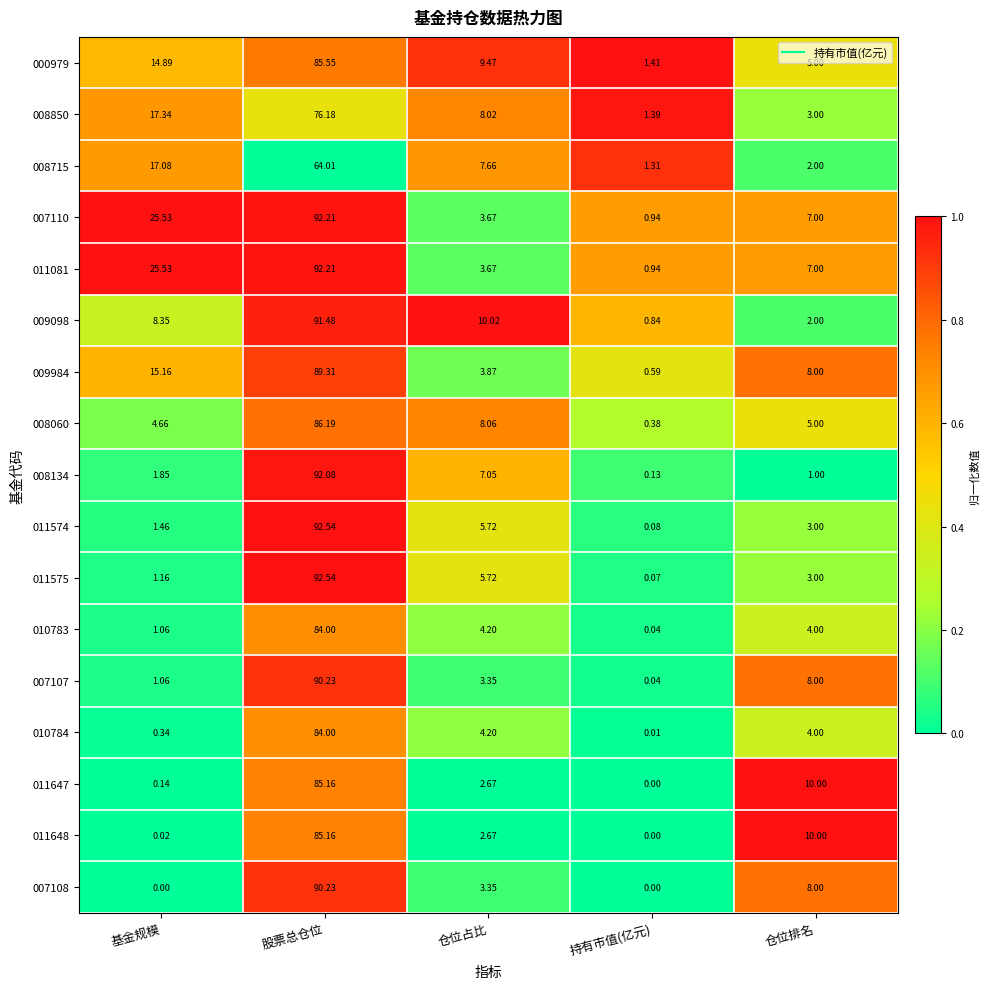

List the labels in order of 008715 value, smallest first.

持有市值(亿元), 仓位排名, 仓位占比, 基金规模, 股票总仓位